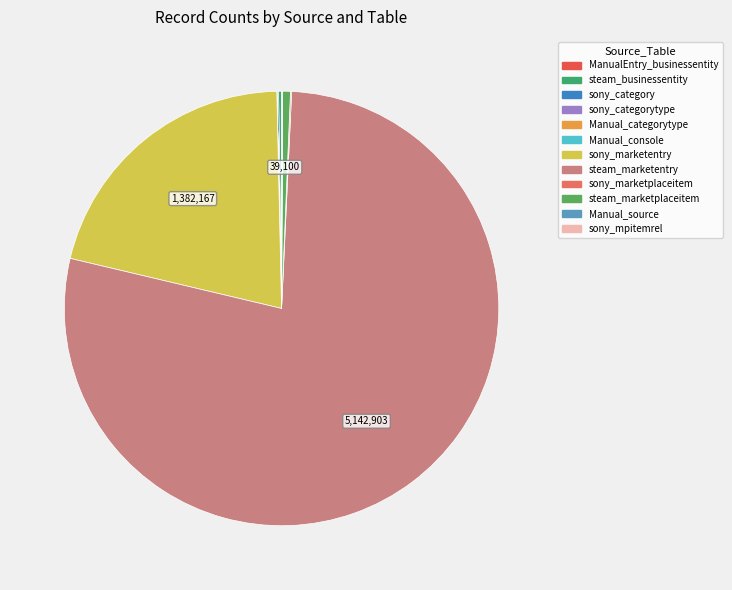

Which slice is the smallest?

businessentity